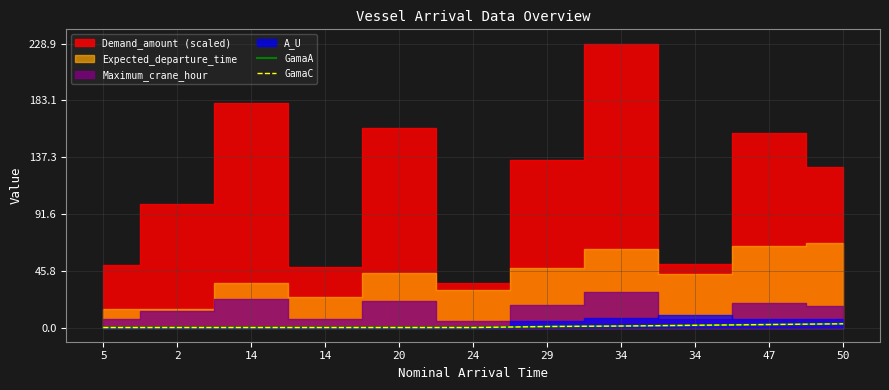

Is this an area chart (filled region under the line)?

No